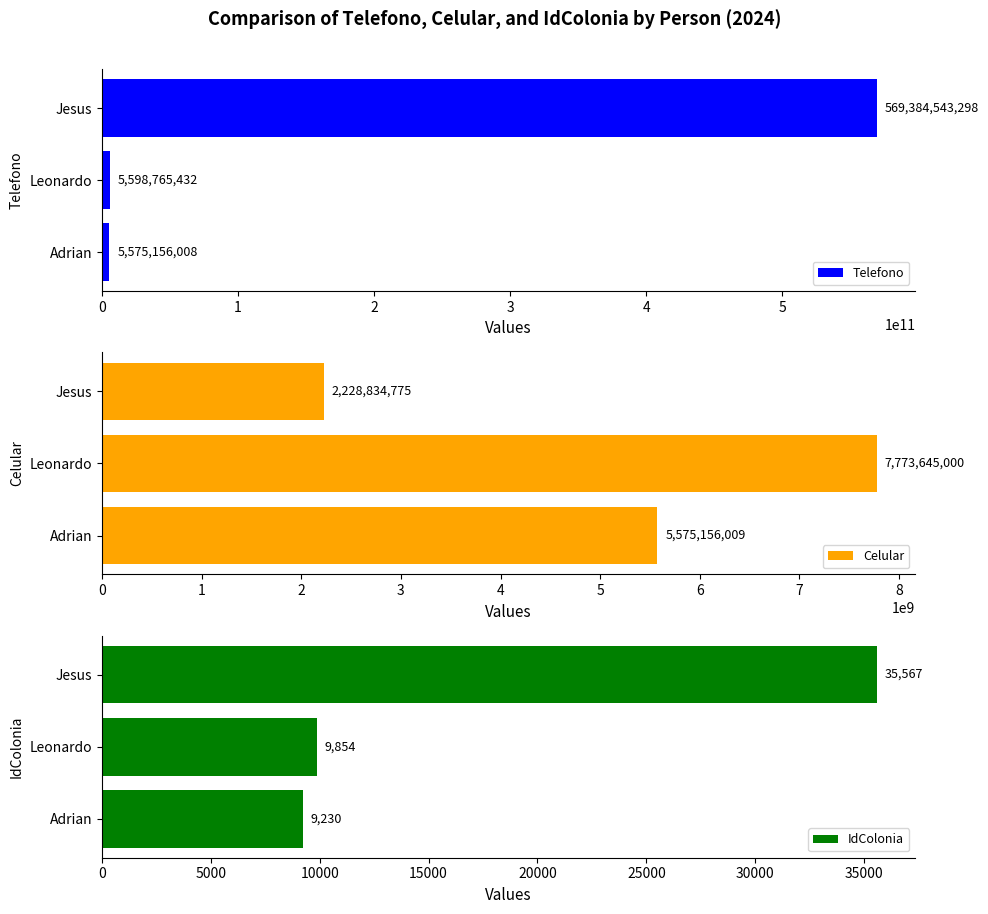

What is the maximum value shown in the chart?

569384543298